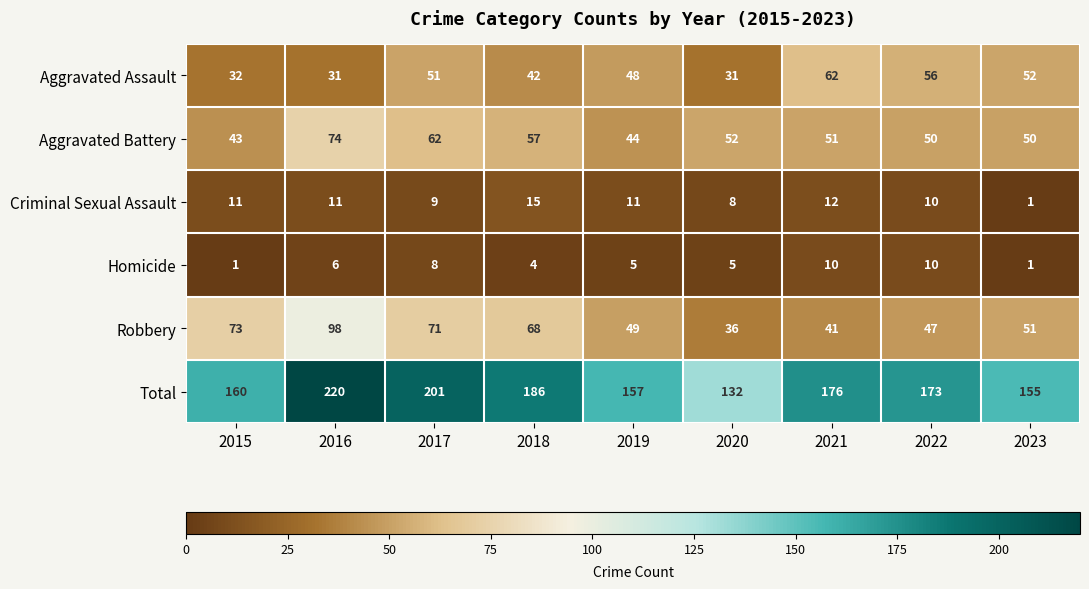

At 2017, list the series in order from largest to smallest.

Total, Robbery, Aggravated Battery, Aggravated Assault, Criminal Sexual Assault, Homicide